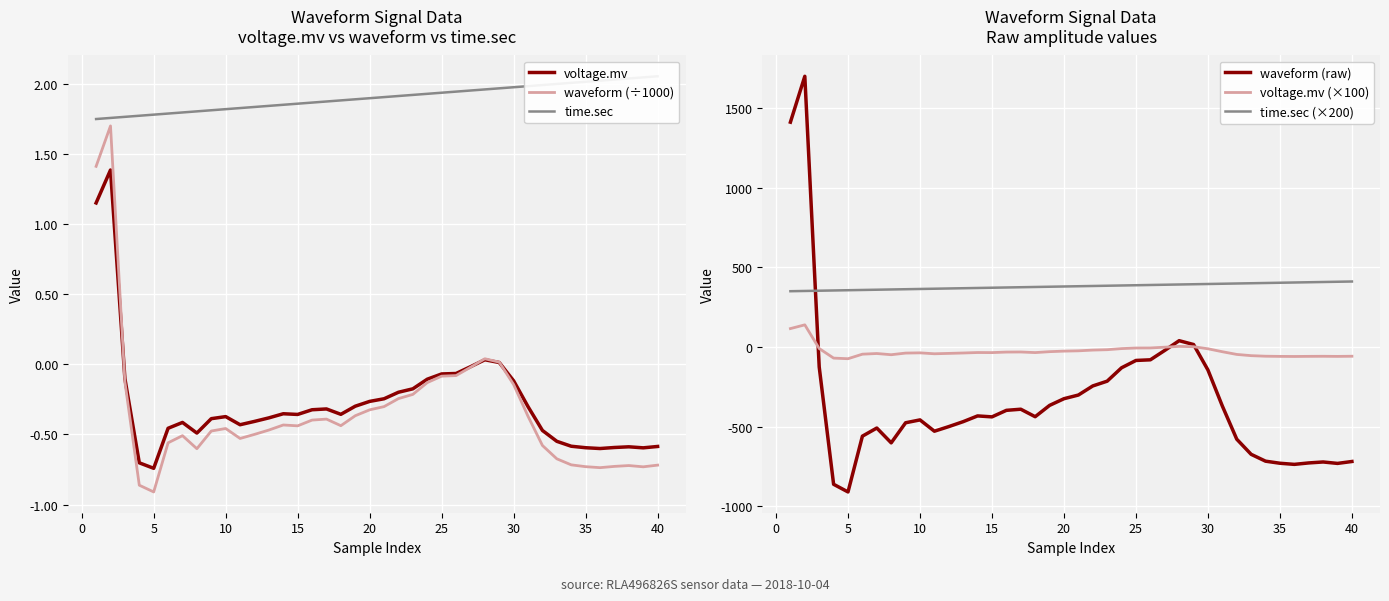

What is the highest value of the waveform (÷1000) series?

1.7